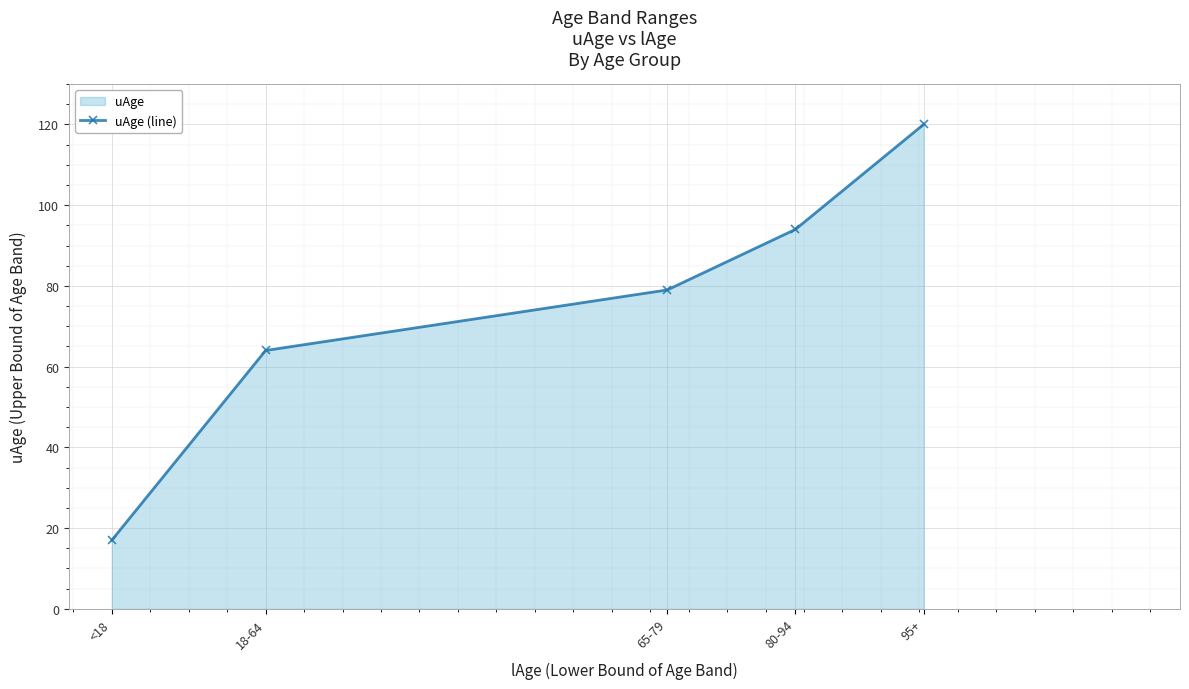

Count the number of data series in this chart.

1